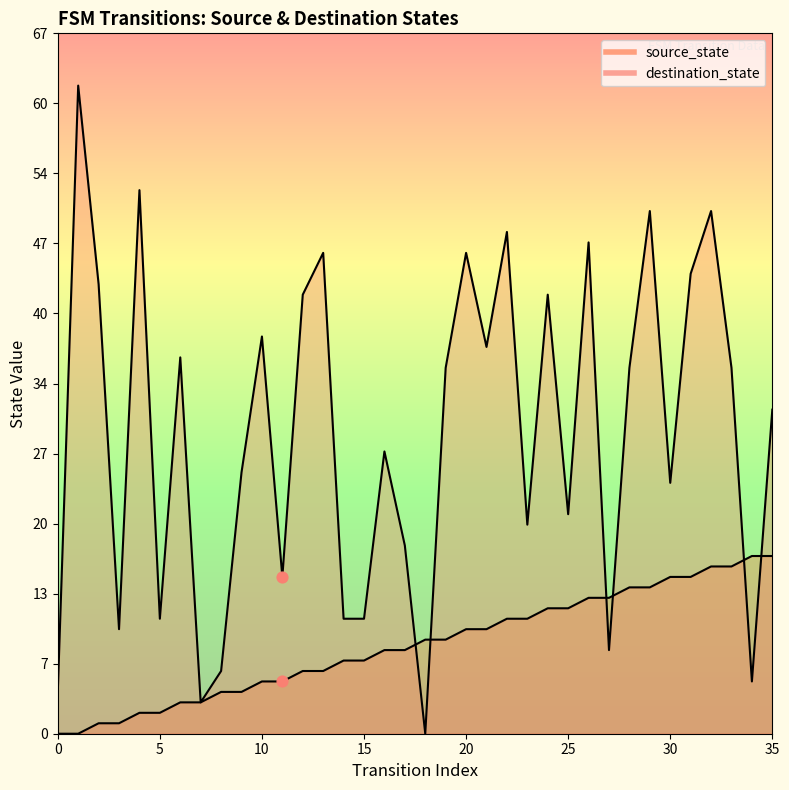

What is the total value across all series at 31?

59